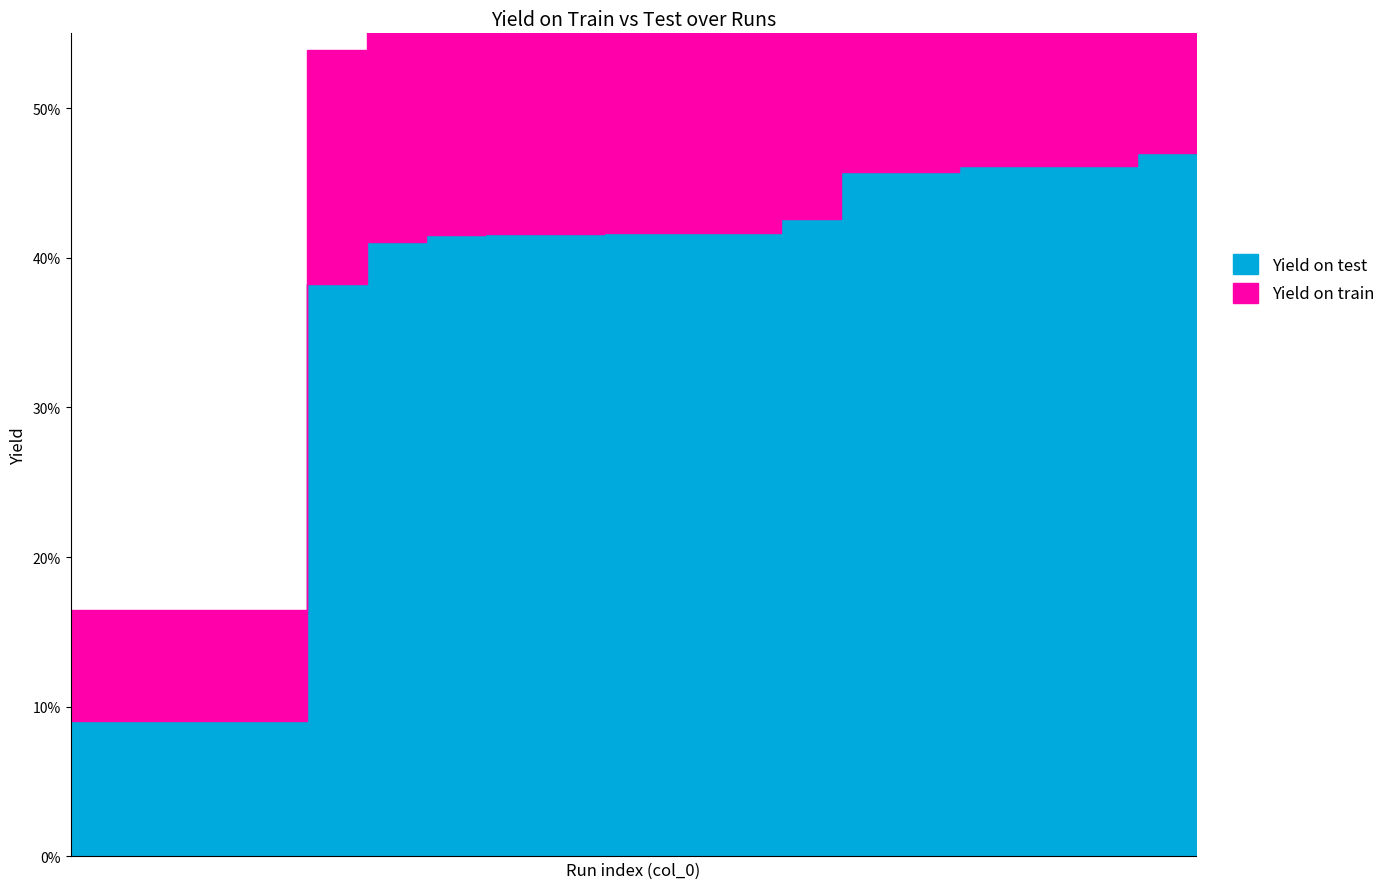

What is the difference between the maximum and minimum values in the Yield on train series?

0.4